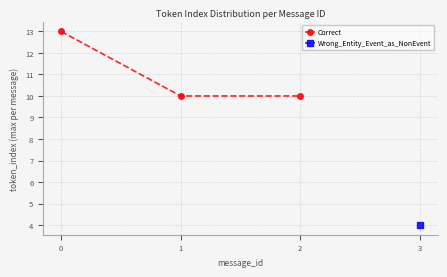

What is the value of the Correct point at the 1st from the left?

13